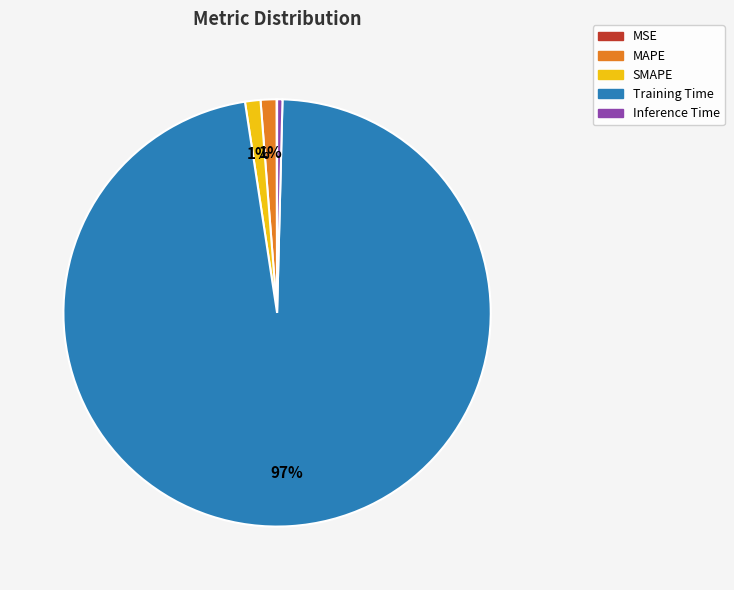

What percentage is the MAPE slice, to the nearest percent?

1%